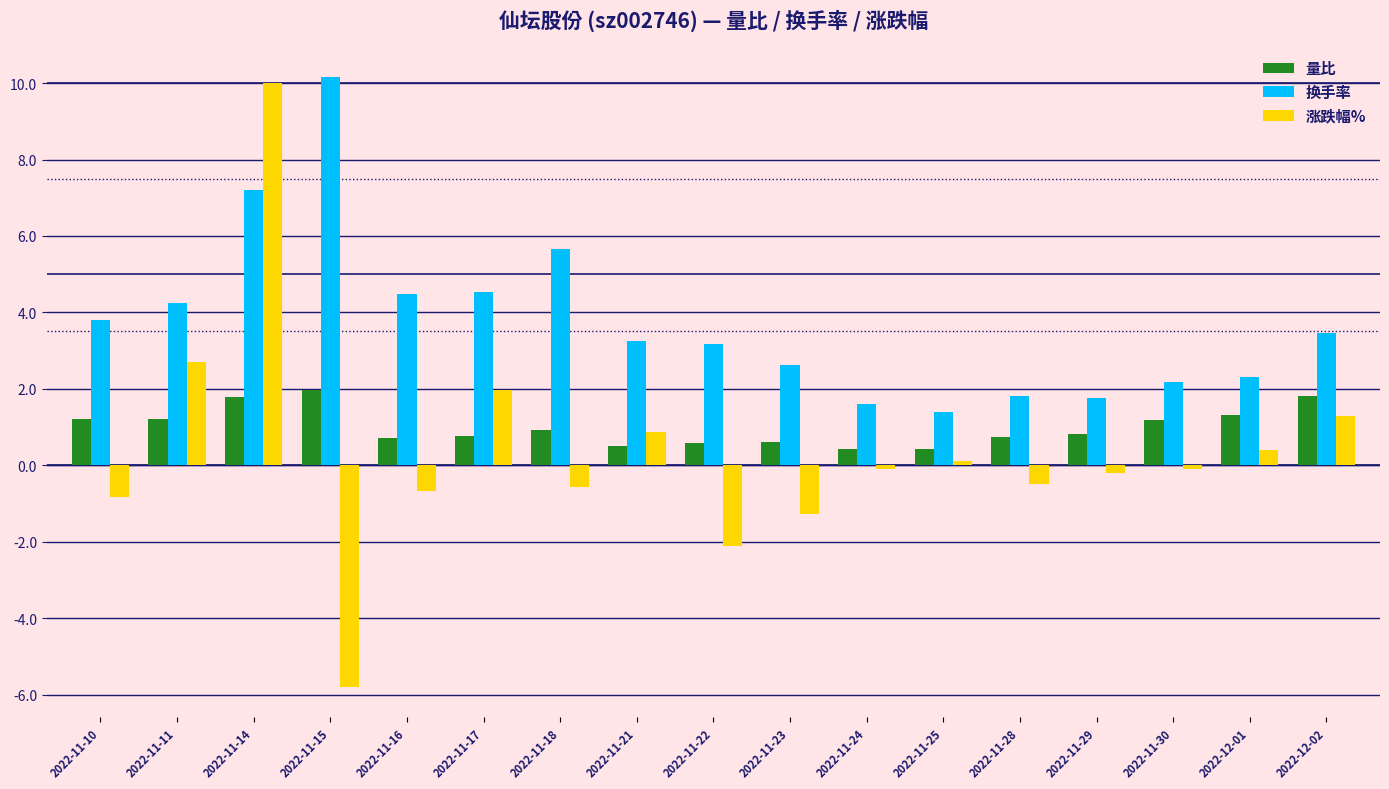

List the series in order of their overall mean, lowest first.

涨跌幅%, 量比, 换手率